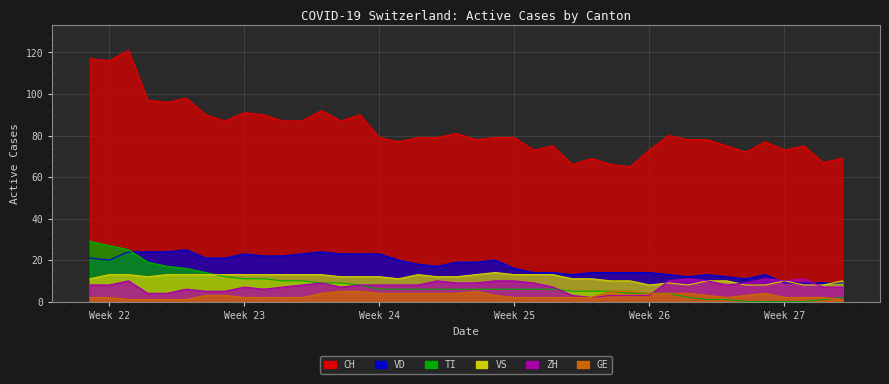

How many interior local peaks does the VS series have?

4